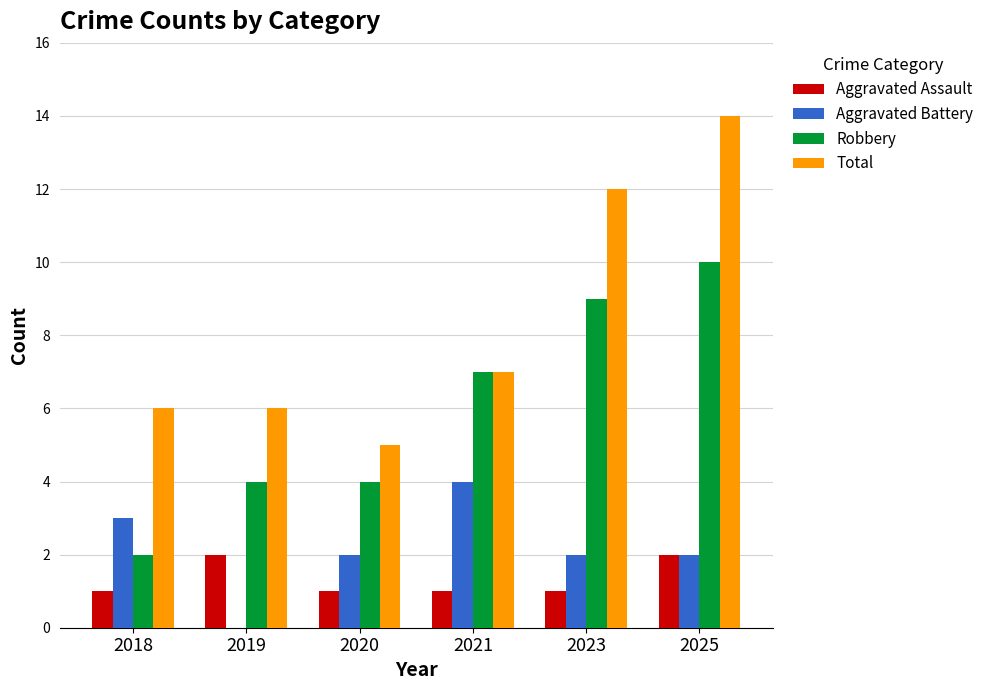

True or false: Robbery has a value of 15 at 2025.

False